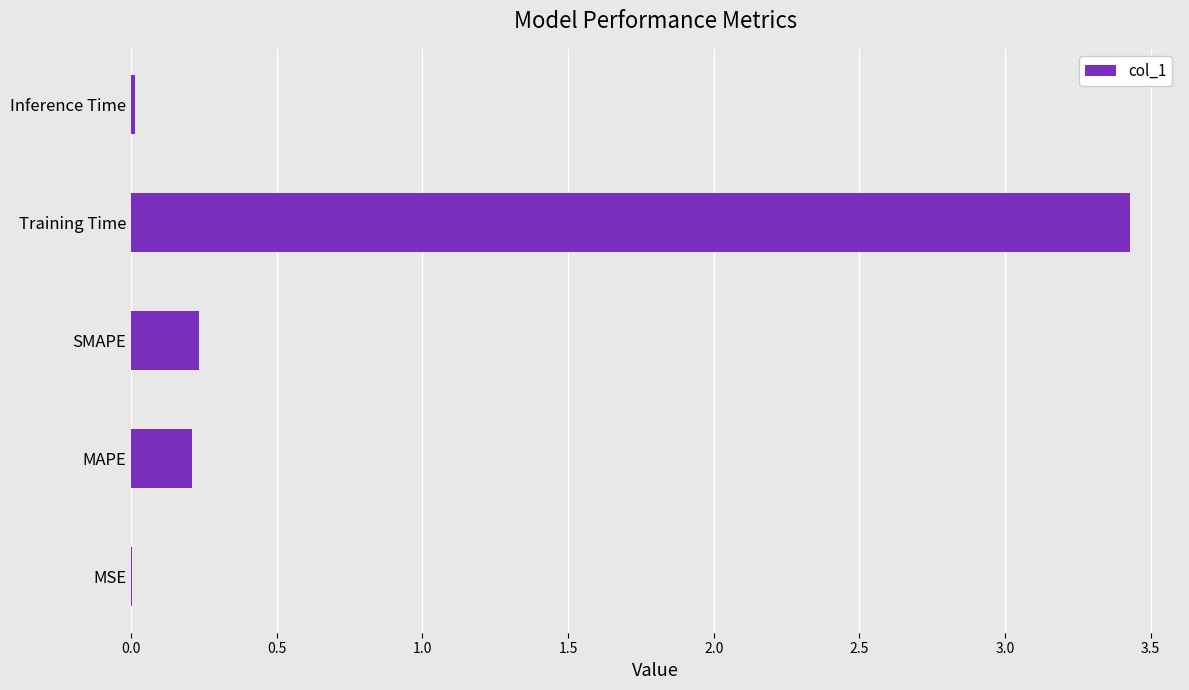

What is the maximum value shown in the chart?

3.4